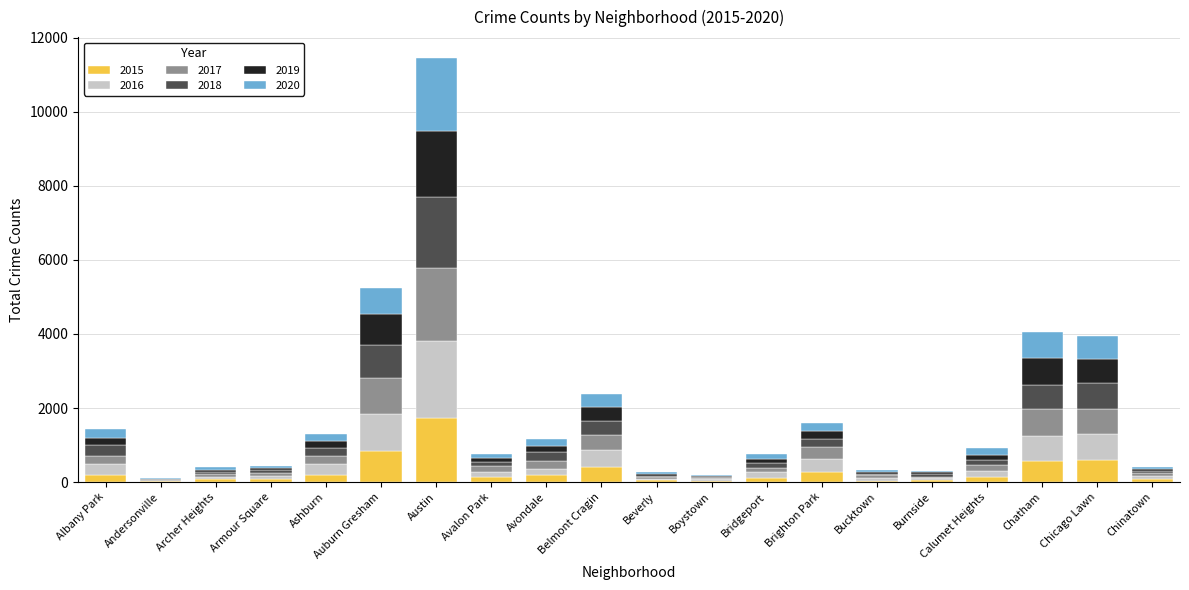

At which label does 2015 reach its peak?

Austin